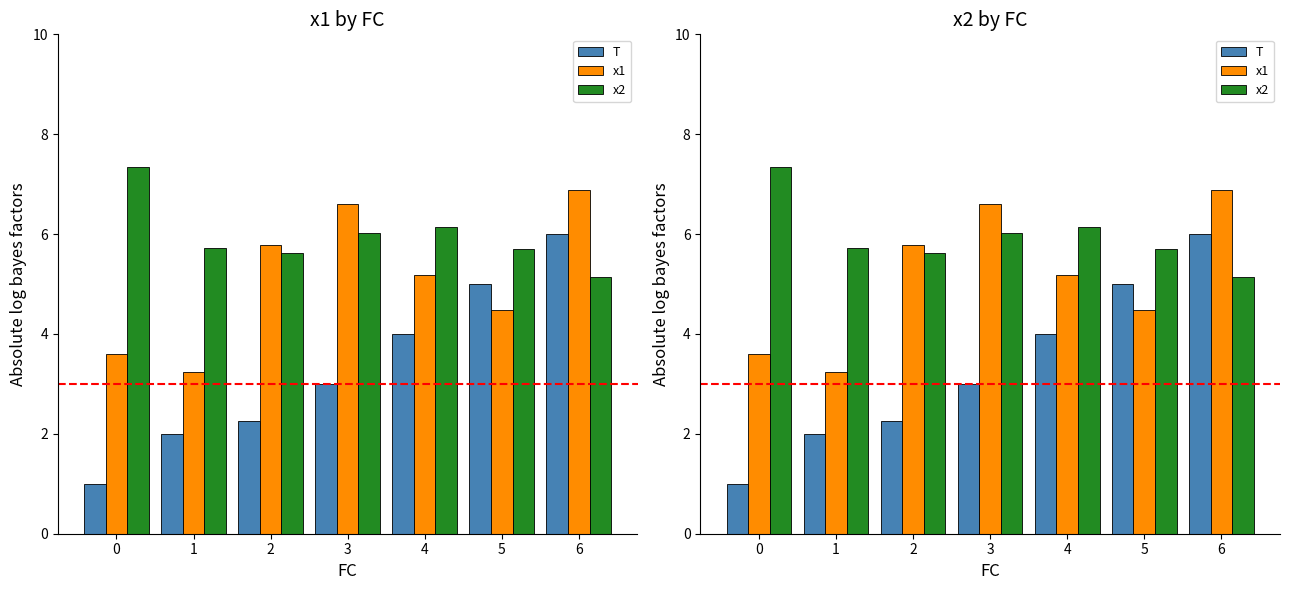

Reading right to left, extract all data points from this chart.

T: 6.0	5.0	4.0	3.0	2.2	2.0	1.0
x1: 6.9	4.5	5.2	6.6	5.8	3.2	3.6
x2: 5.1	5.7	6.1	6.0	5.6	5.7	7.3